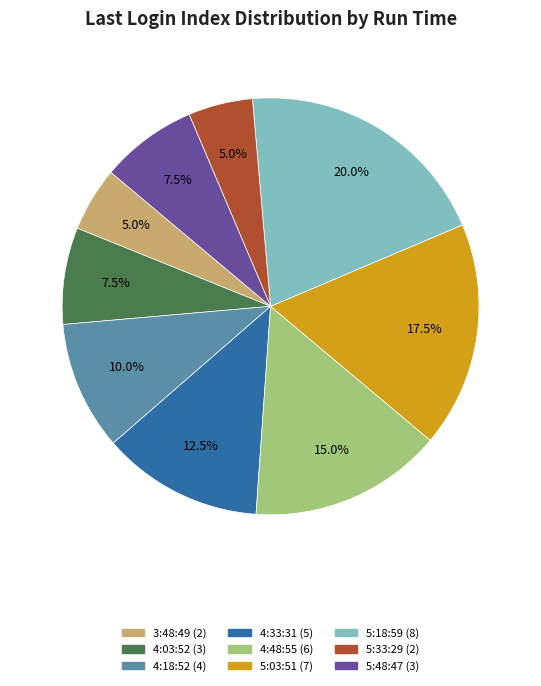

How many segments does this pie chart have?

9